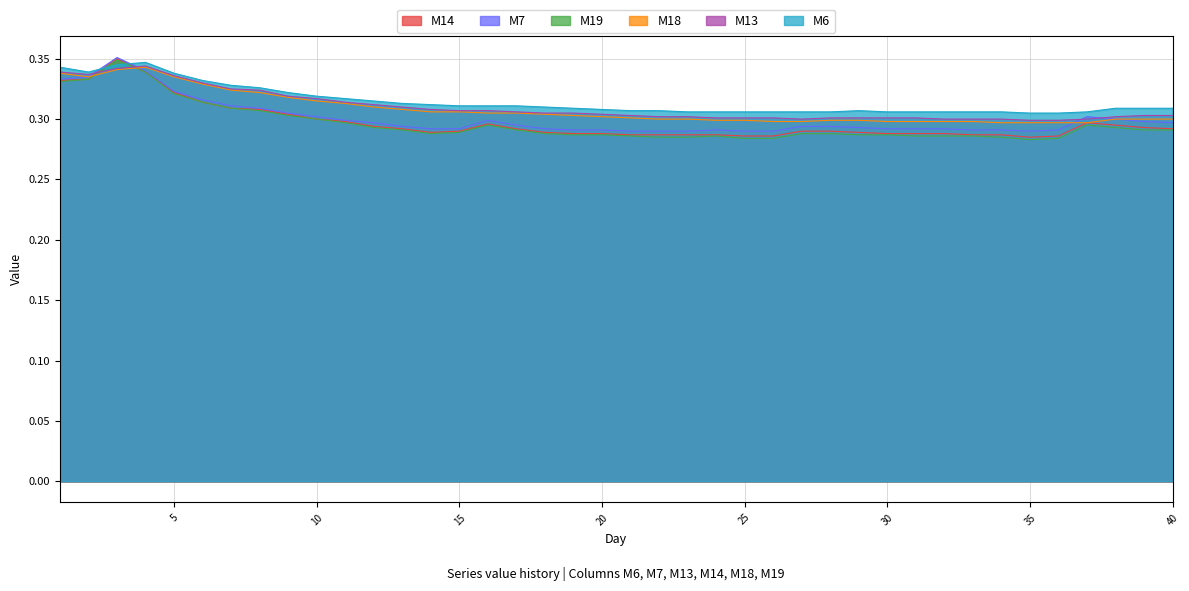

List the series in order of their peak value, highest first.

M7, M14, M19, M6, M13, M18